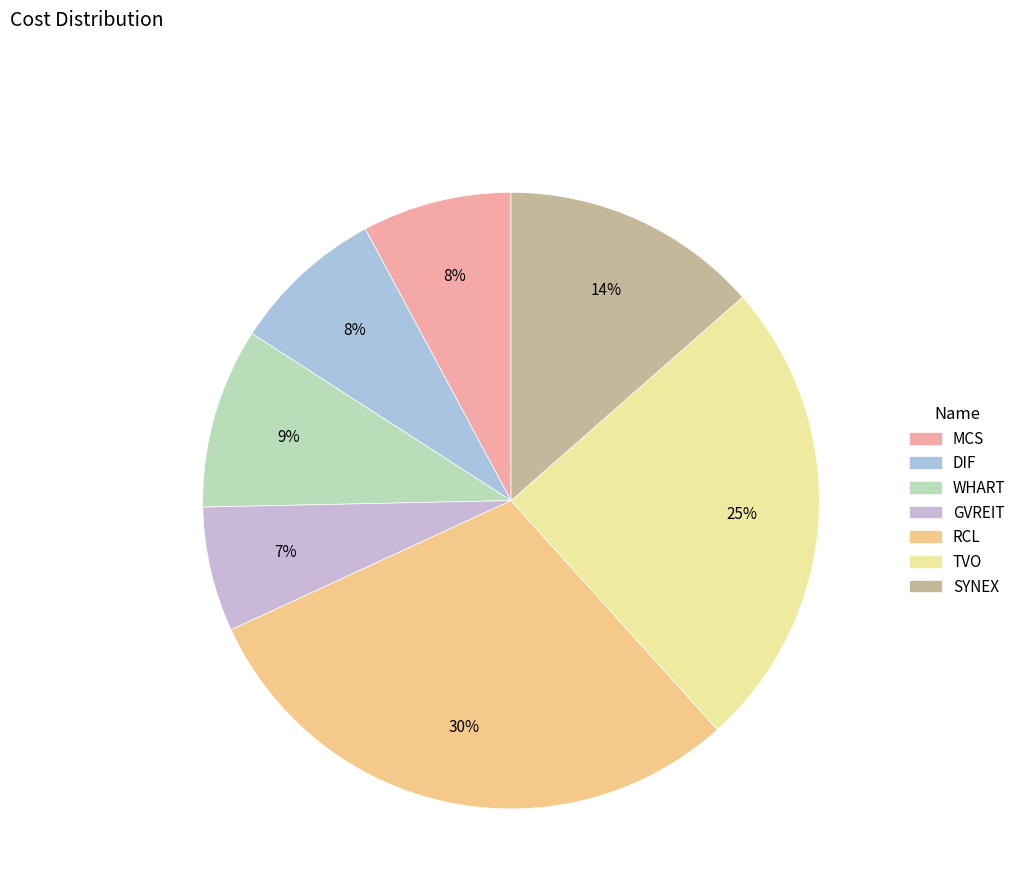

The TVO slice represents 18% of the pie. True or false?

False